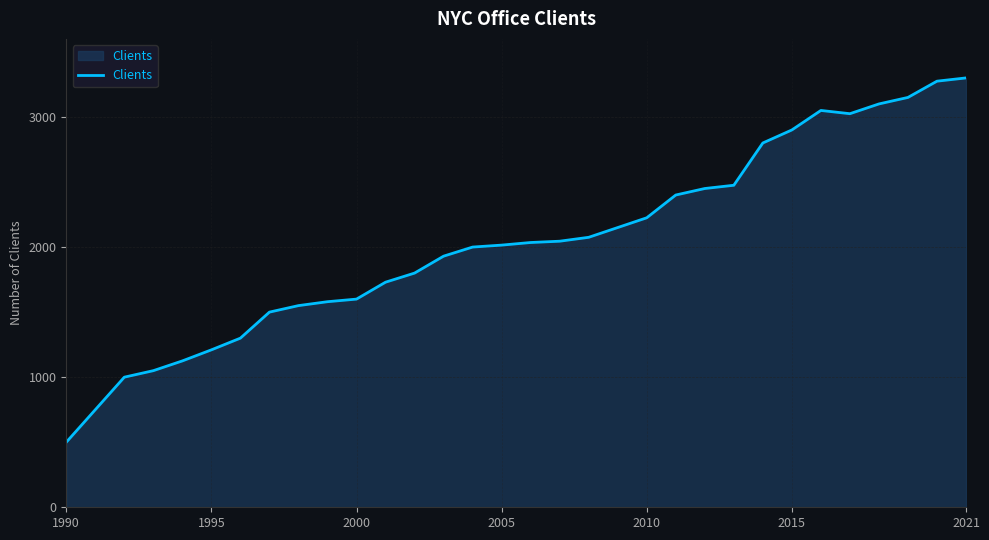

What is the smallest value displayed?

500